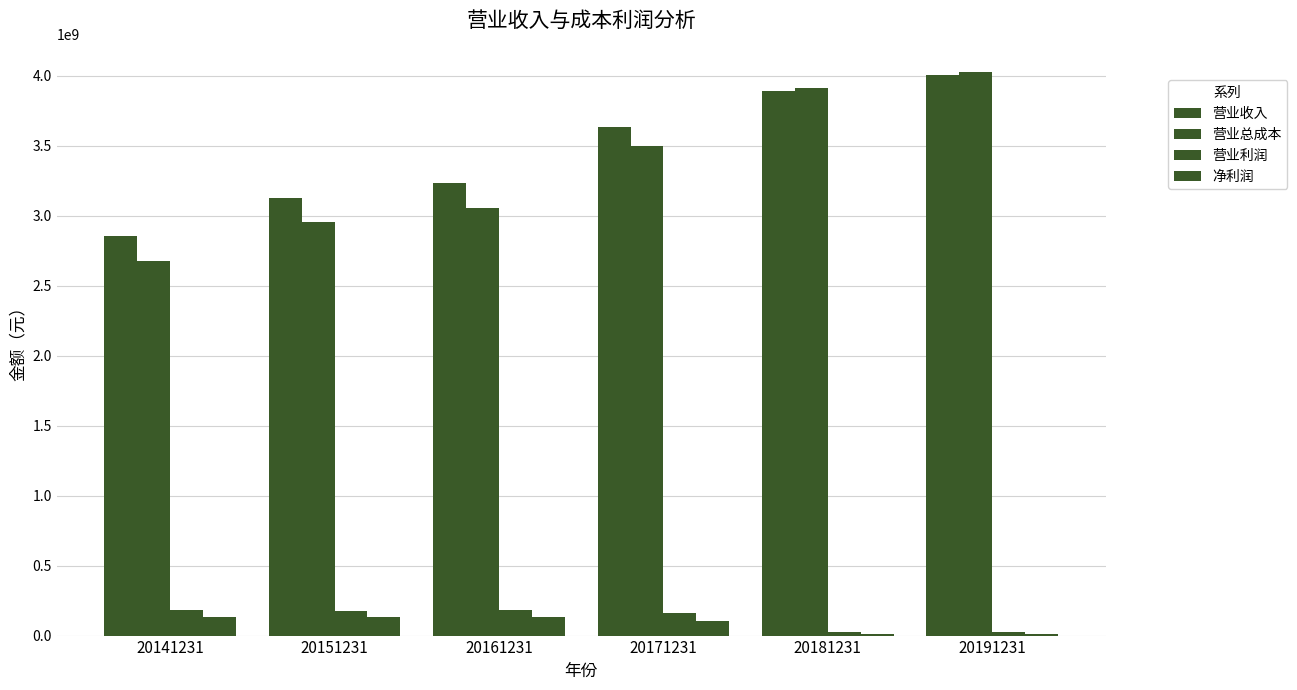

How many groups of bars are there?

6